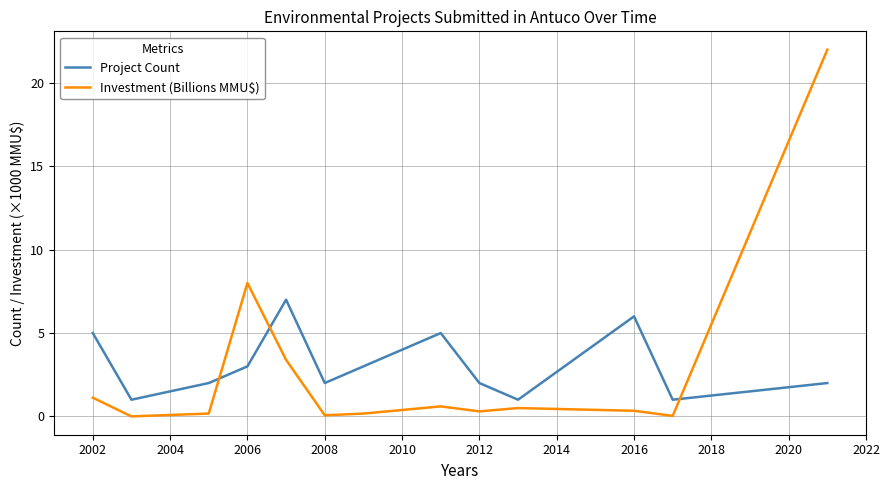

Which series has the largest range (max minus min)?

Investment (Billions MMU$)